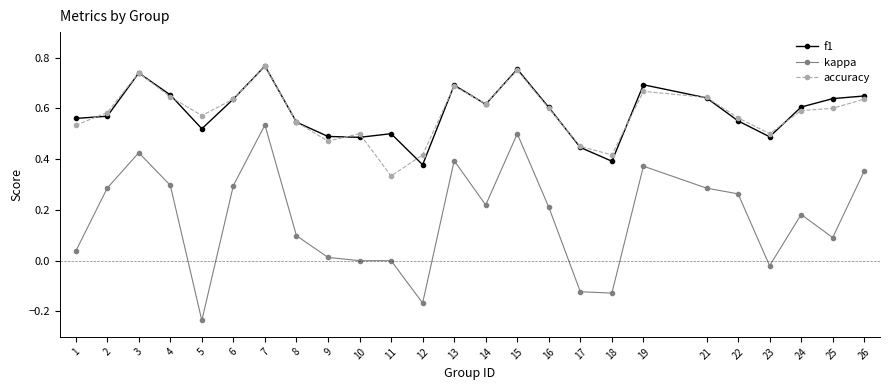

At how many categories does at least one series exceed 0?

25